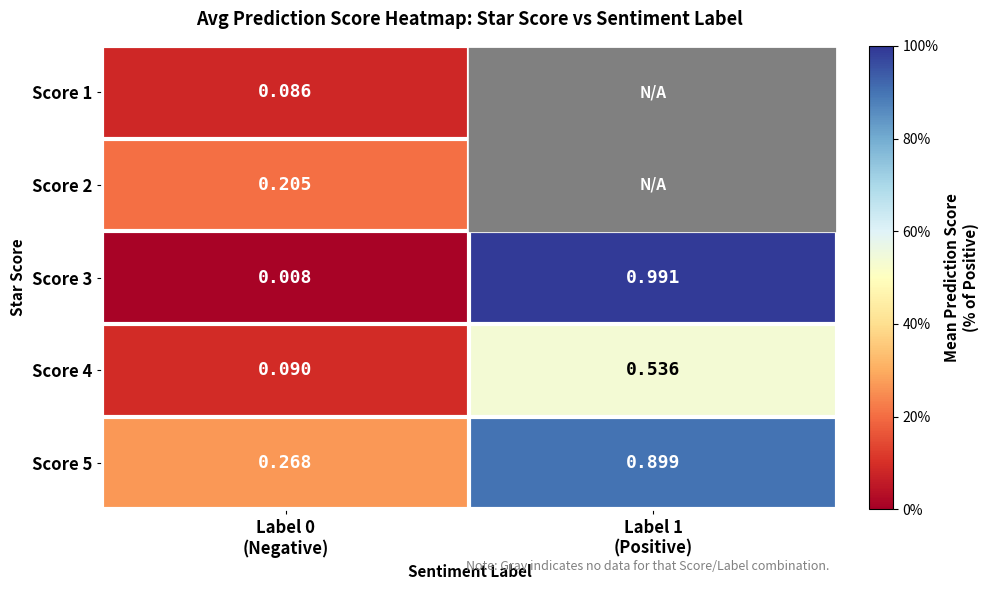

How many Score 4 values are between 0 and 1?

2